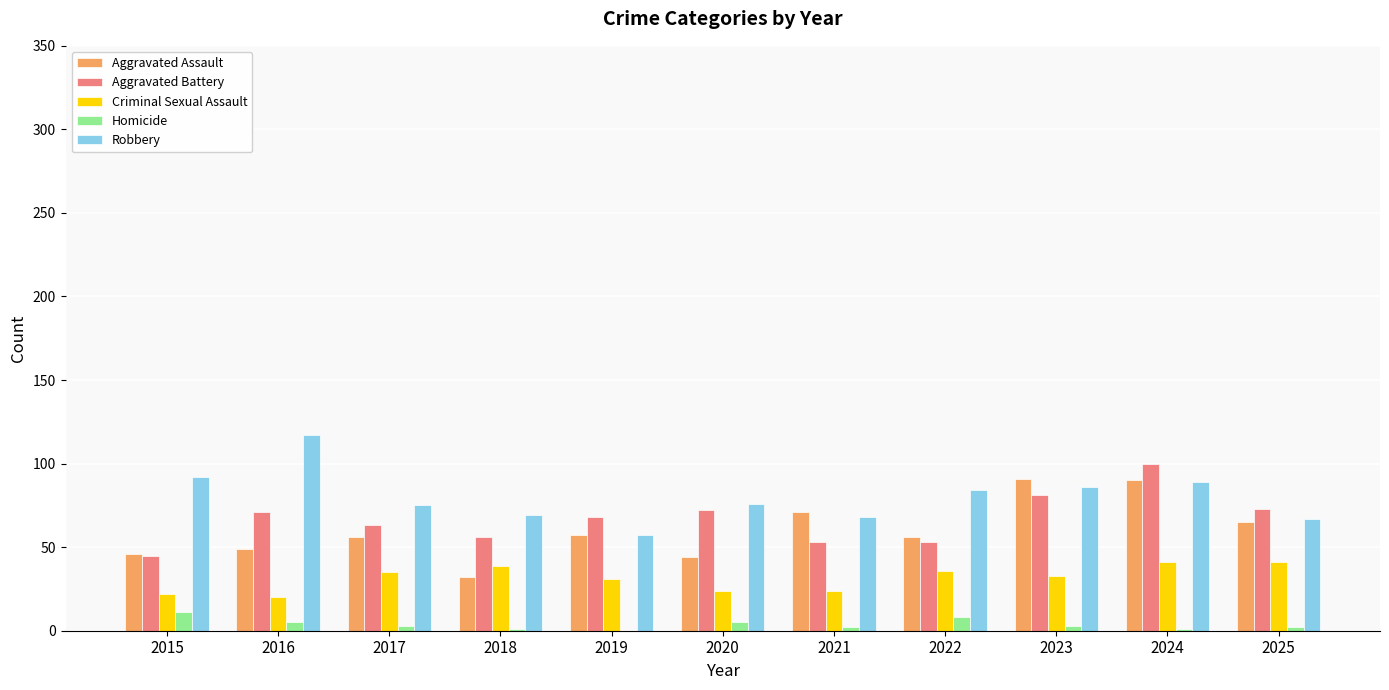

What is the sum of all Aggravated Battery values?

735